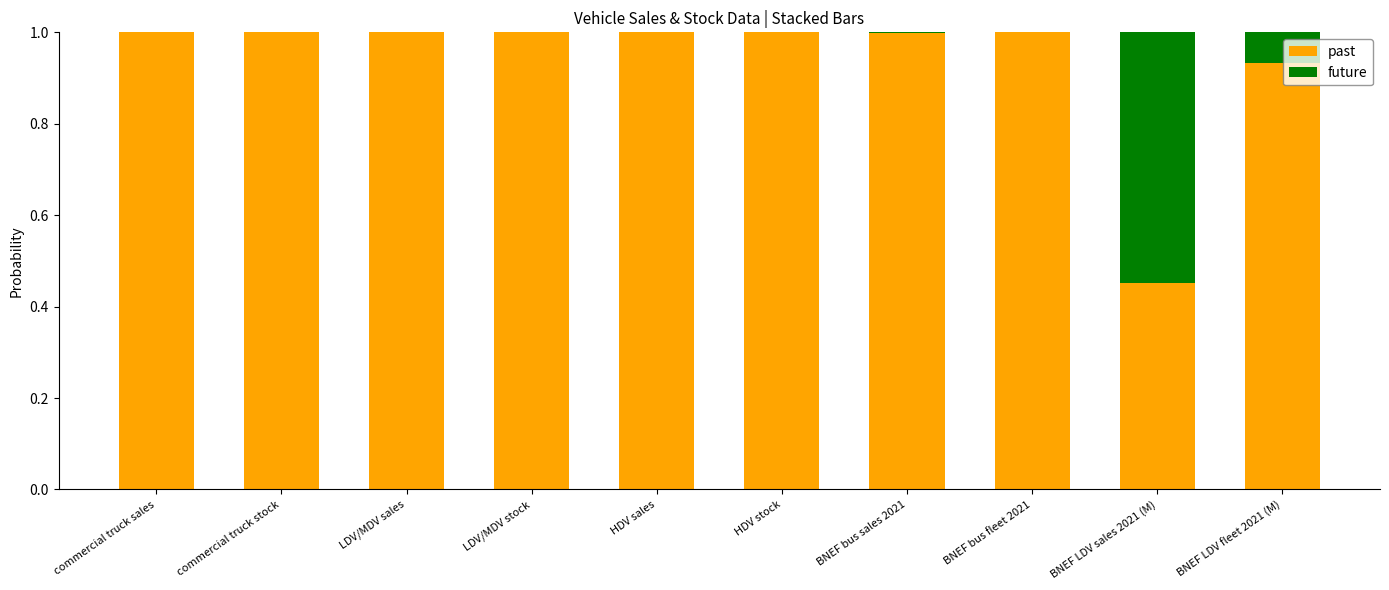

The value of past at HDV sales is 1.0. True or false?

True